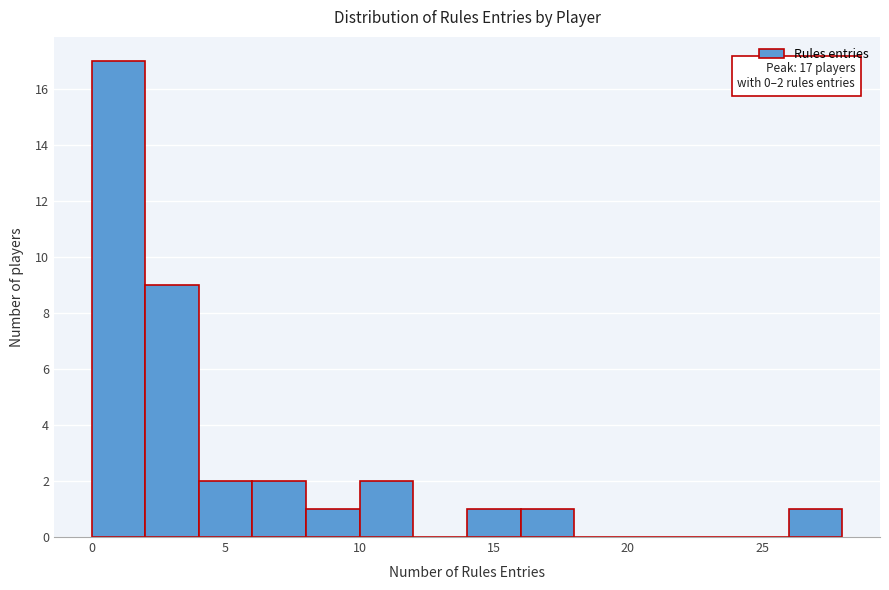

Over which range of the x-axis is the bar tallest?

0 to 2